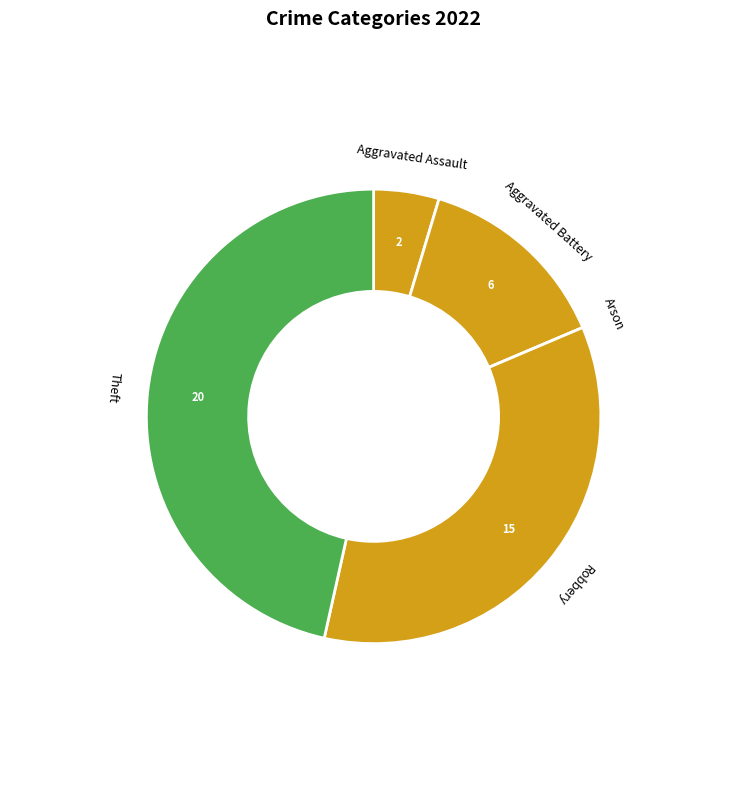

Is Theft the majority of the pie?

No